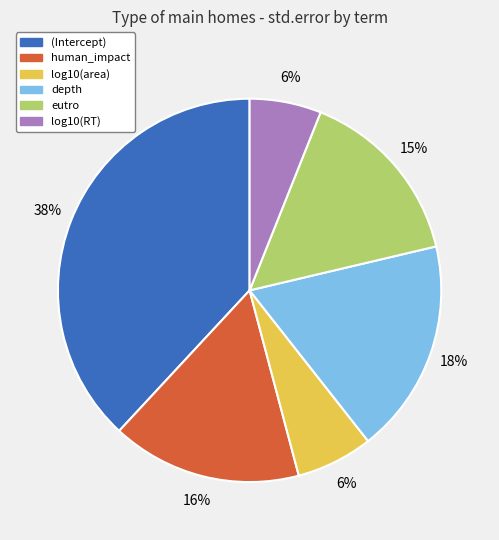

Count the number of slices in the pie.

6